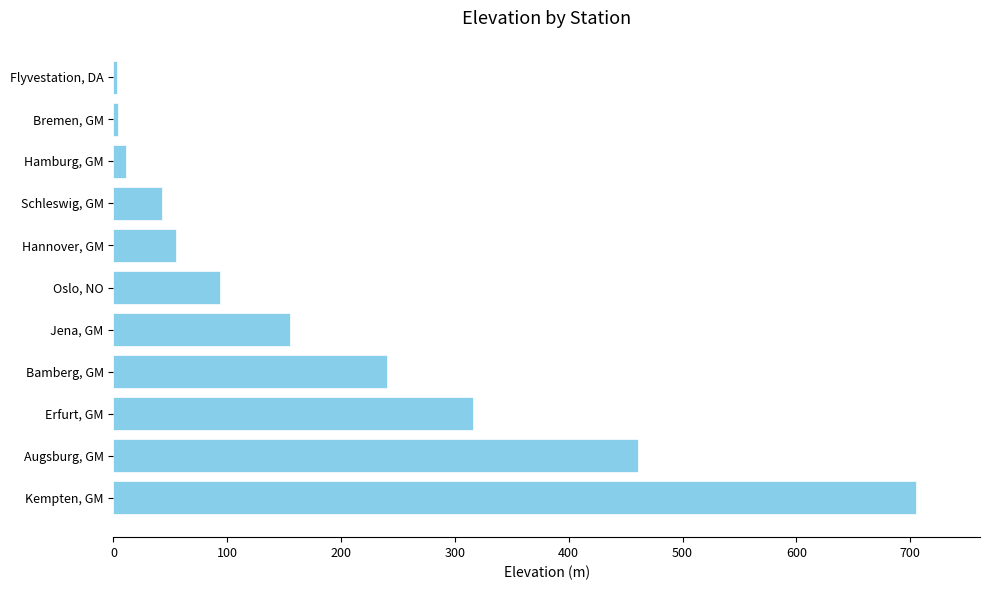

Does the chart contain stacked bars?

No